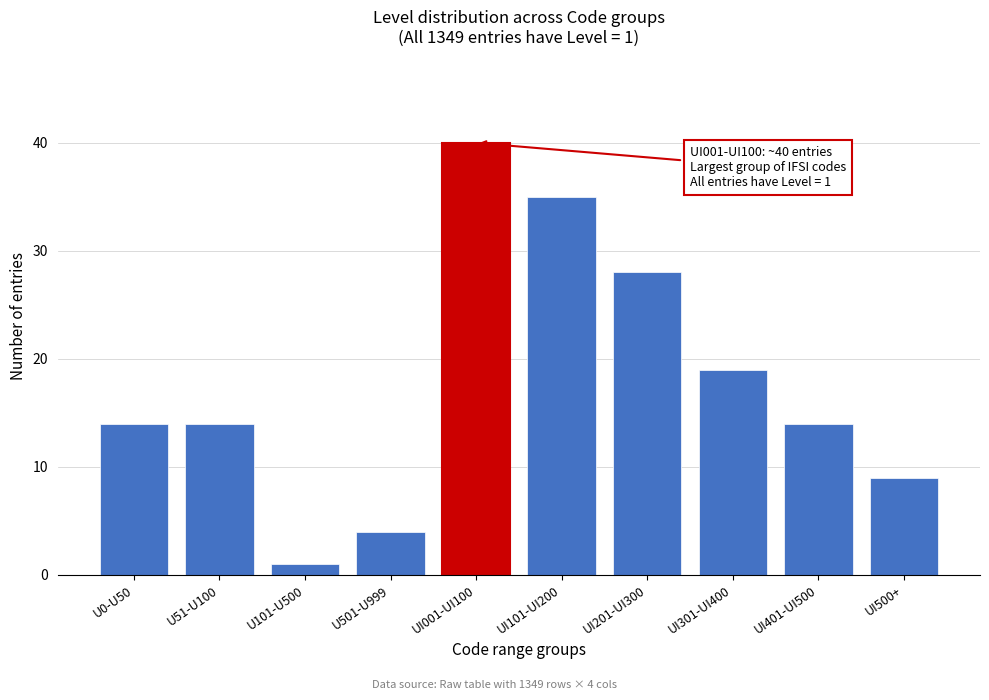

Reading left to right, transcribe all the data shown in this chart.

U0-U50=14	U51-U100=14	U101-U500=1	U501-U999=4	UI001-UI100=40	UI101-UI200=35	UI201-UI300=28	UI301-UI400=19	UI401-UI500=14	UI500+=9